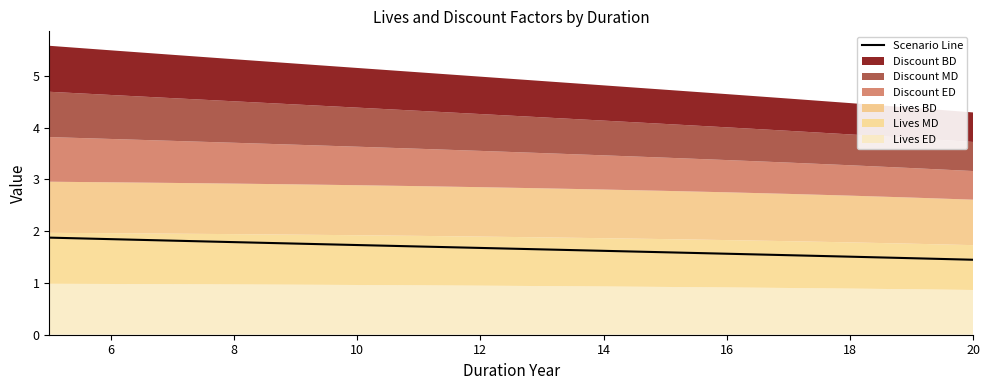

The value of Scenario Line at 16 is 1.6. True or false?

True